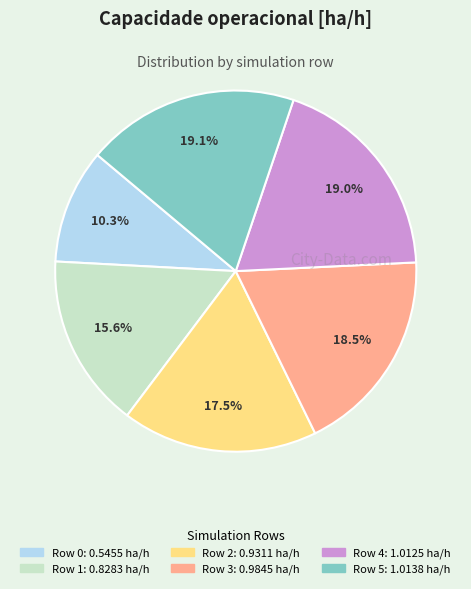

What portion of the pie excludes Row 3?

81.5%